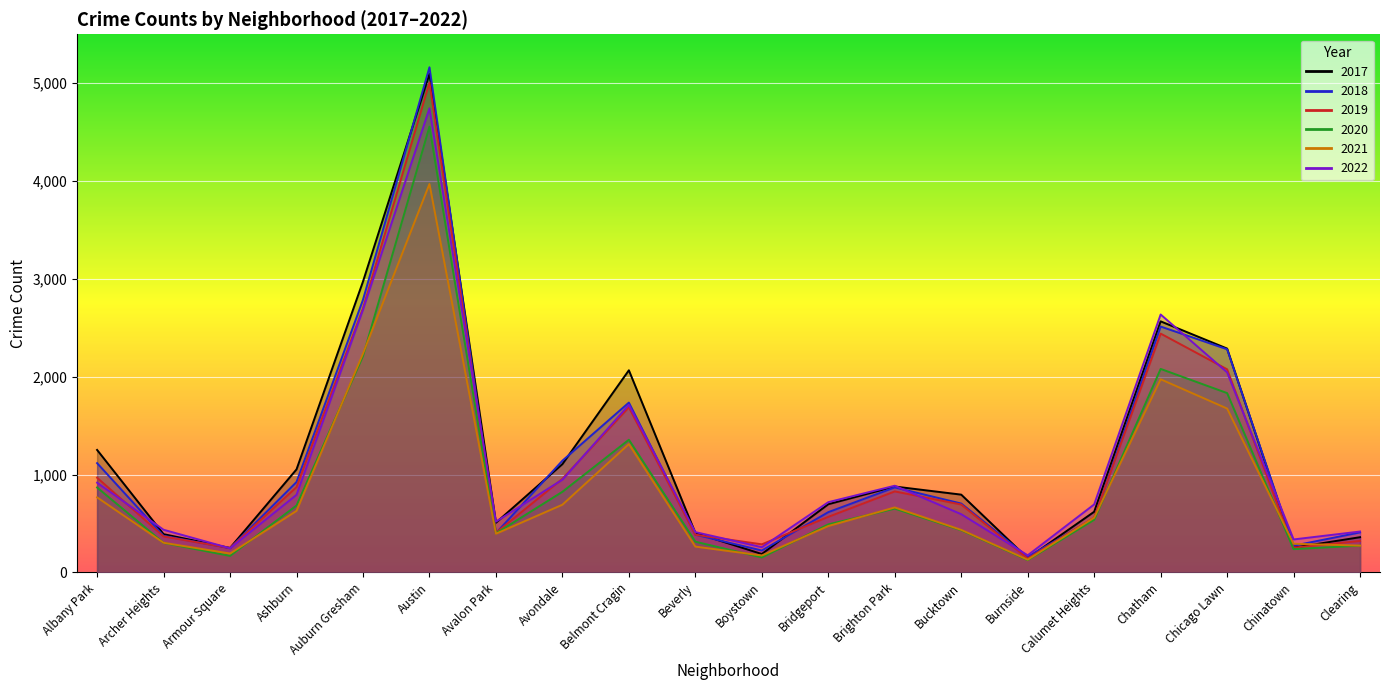

What is the value of the 2017 point at the 17th from the left?

2566